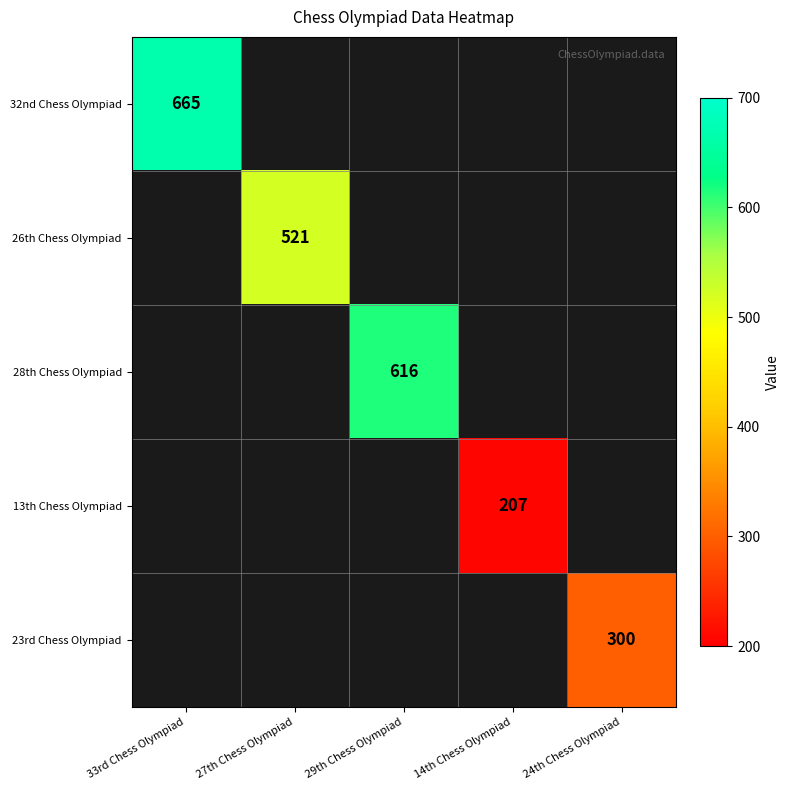

Is it true that 23rd Chess Olympiad equals 300 at 24th Chess Olympiad?

True